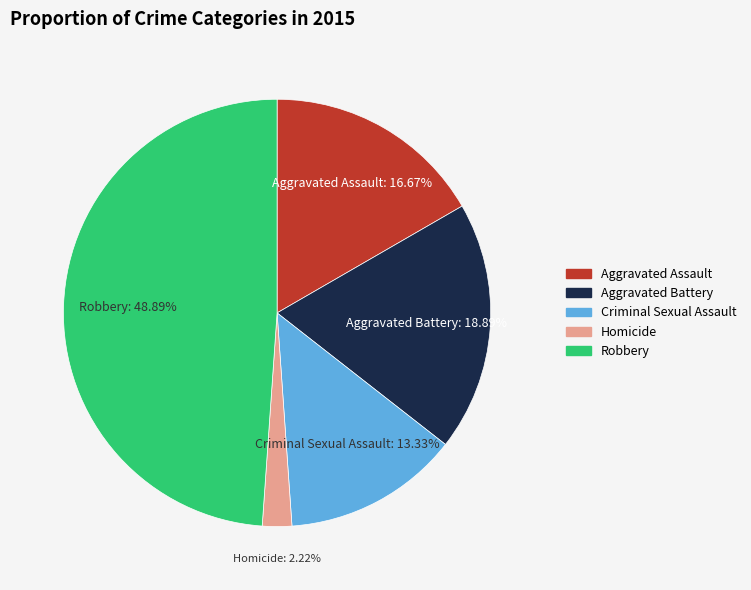

How many slices are in this pie chart?

5